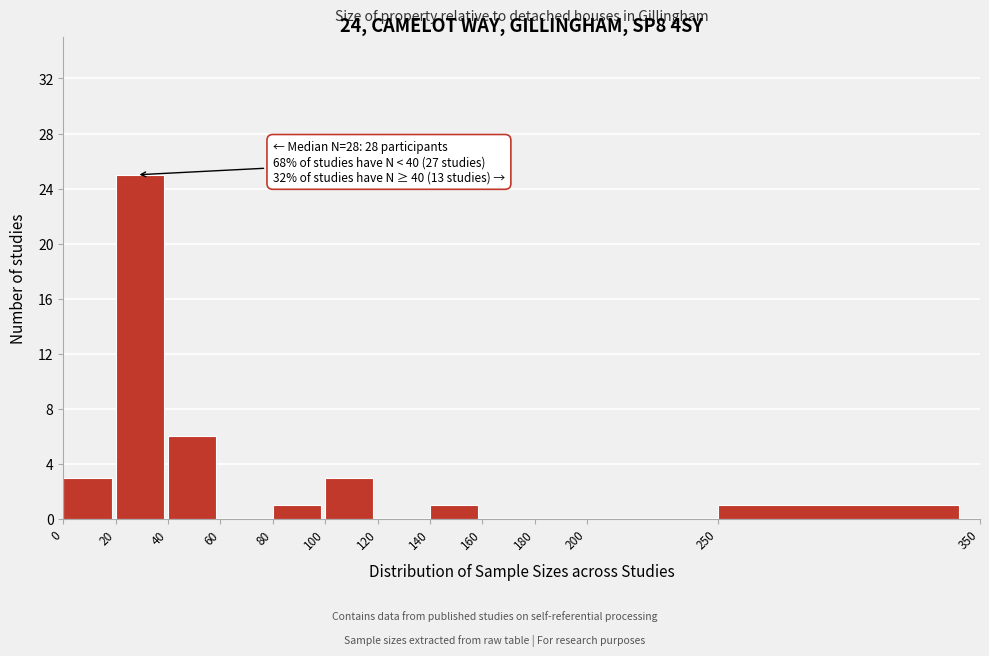

Which range on the x-axis has the tallest bar?

20 to 40